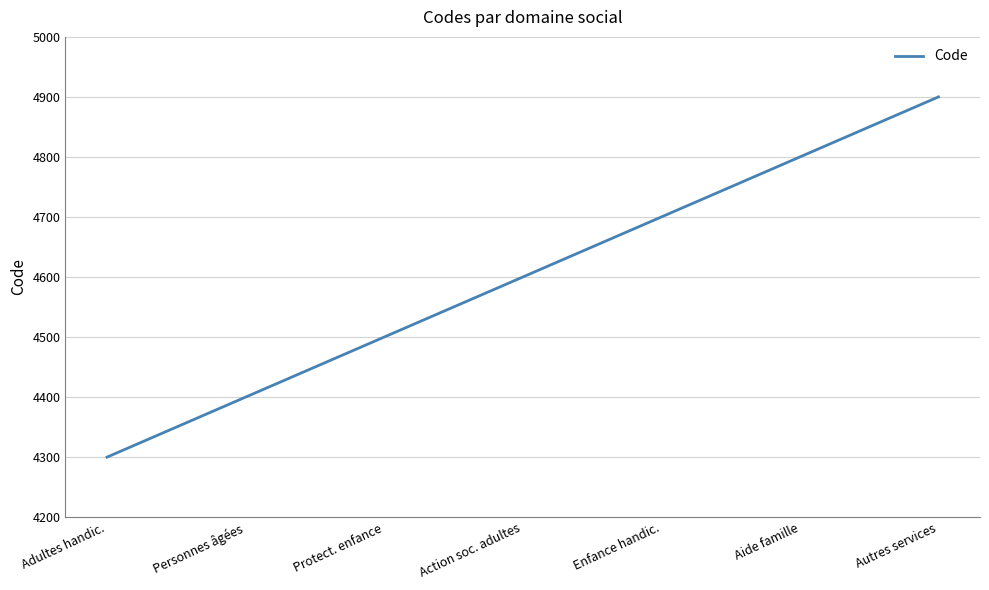

Which label corresponds to the smallest value in the chart?

Adultes handic.